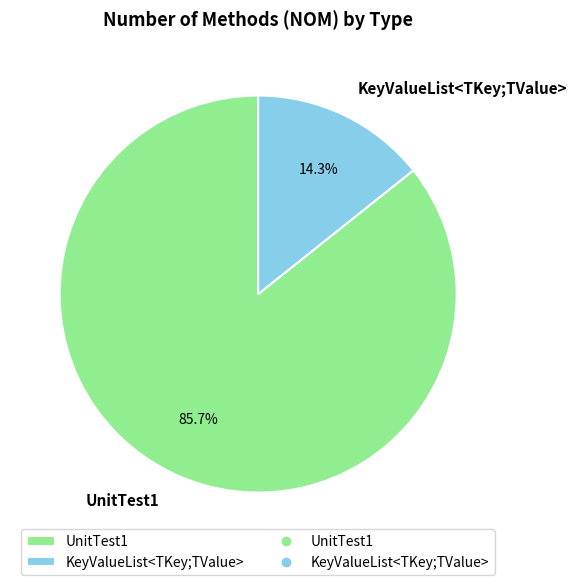

Is KeyValueList<TKey;TValue> the majority of the pie?

No